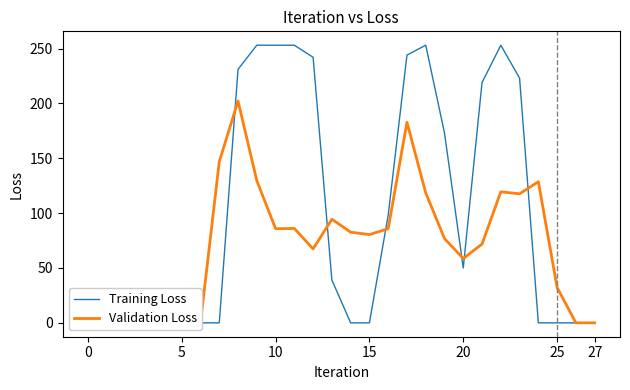

What is the difference between the maximum and minimum values in the Validation Loss series?

202.2